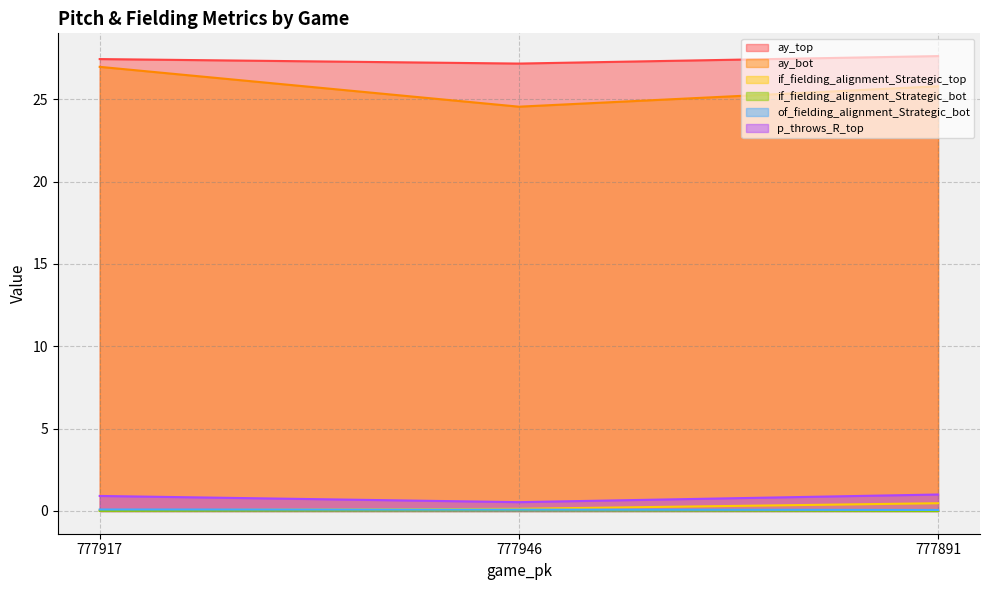

The of_fielding_alignment_Strategic_bot series shows 0.1 at 777946. True or false?

False